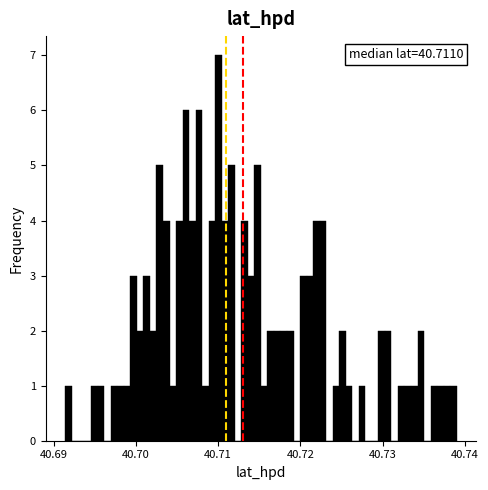

Read against the x-axis, roughly where is the centre of the tallest bar?

40.710